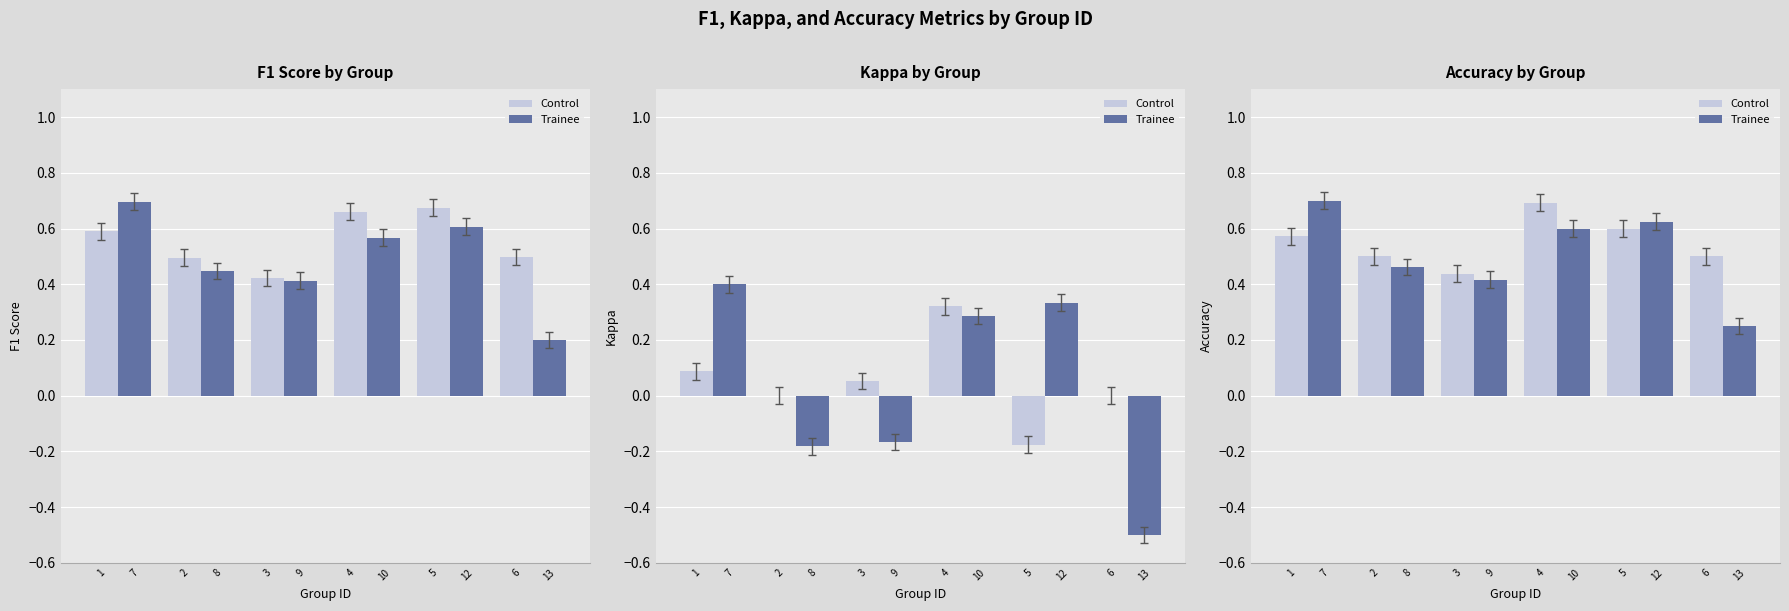

Which has a higher value, 3 or 5?

5